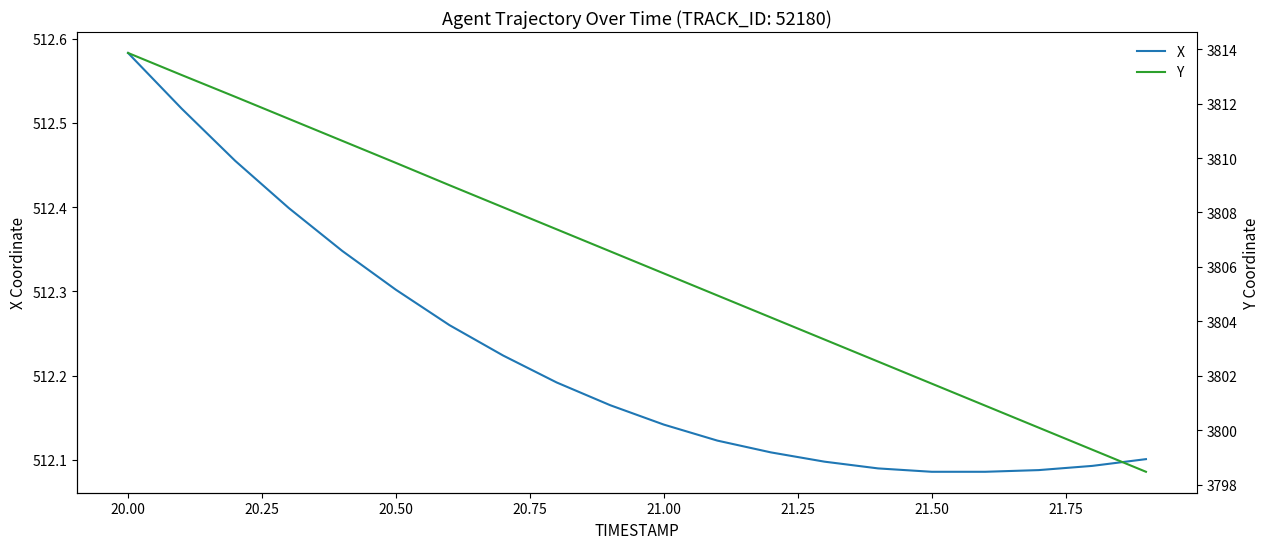

Which series has the widest spread of values?

Y